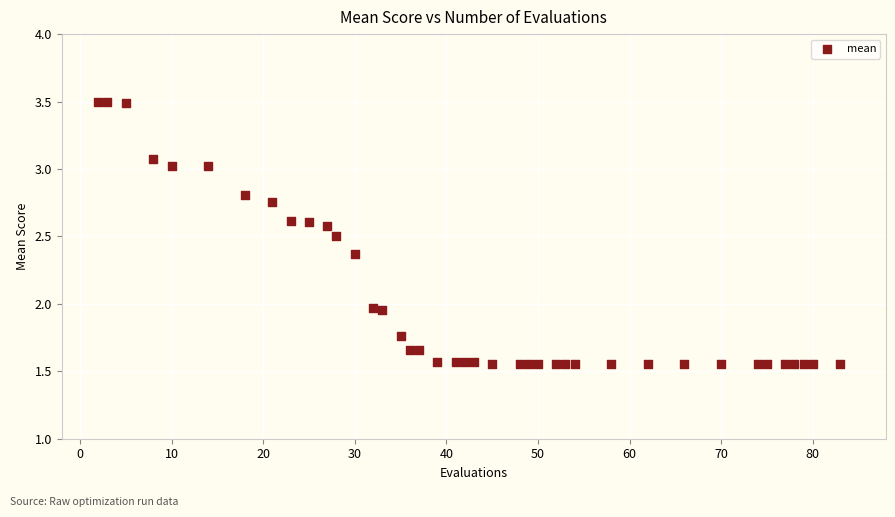

What is the range of X values (max minus min)?

81.0